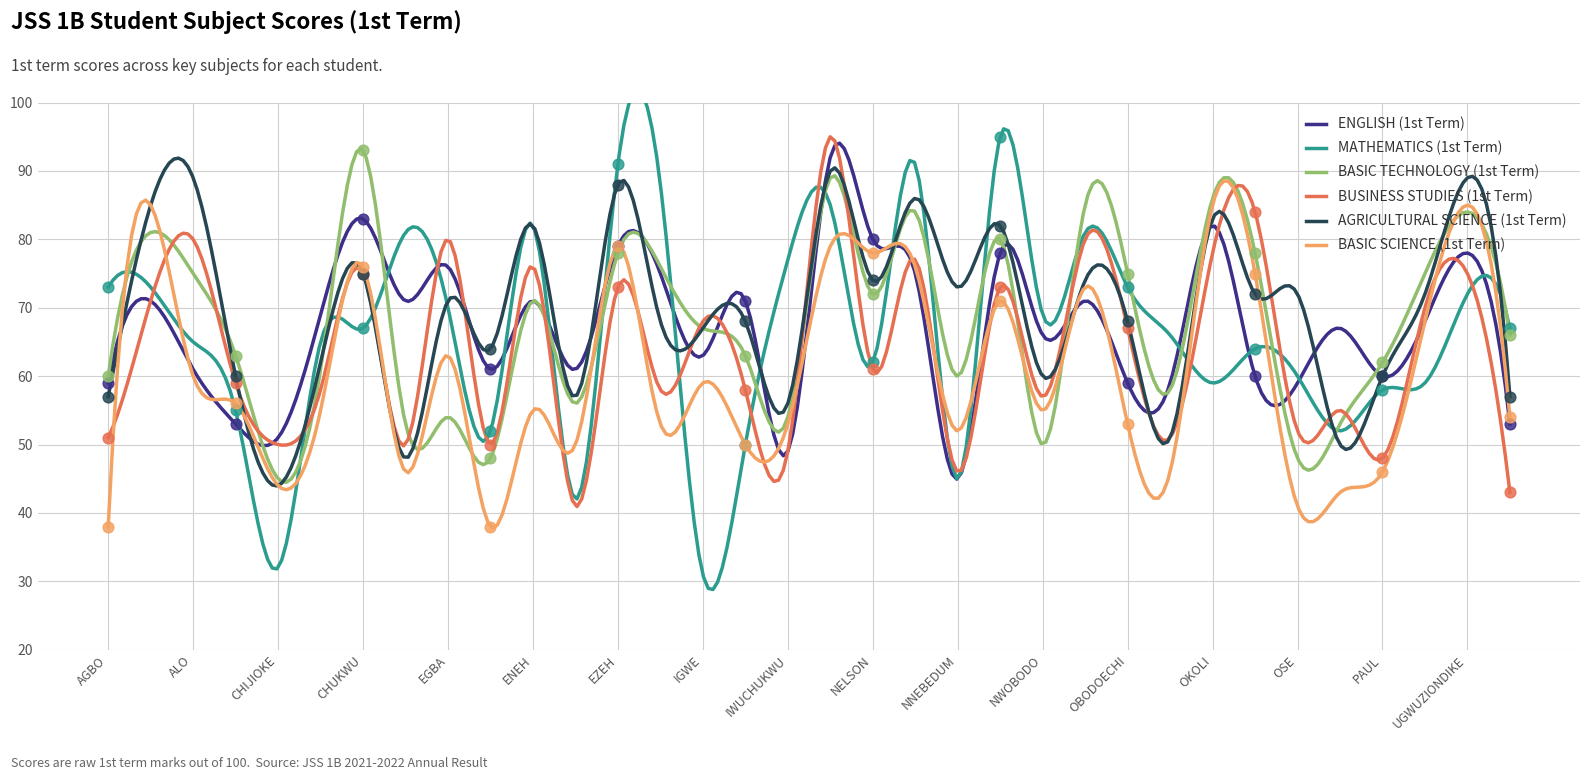

Which series contains the lowest Y value?

MATHEMATICS (1st Term)